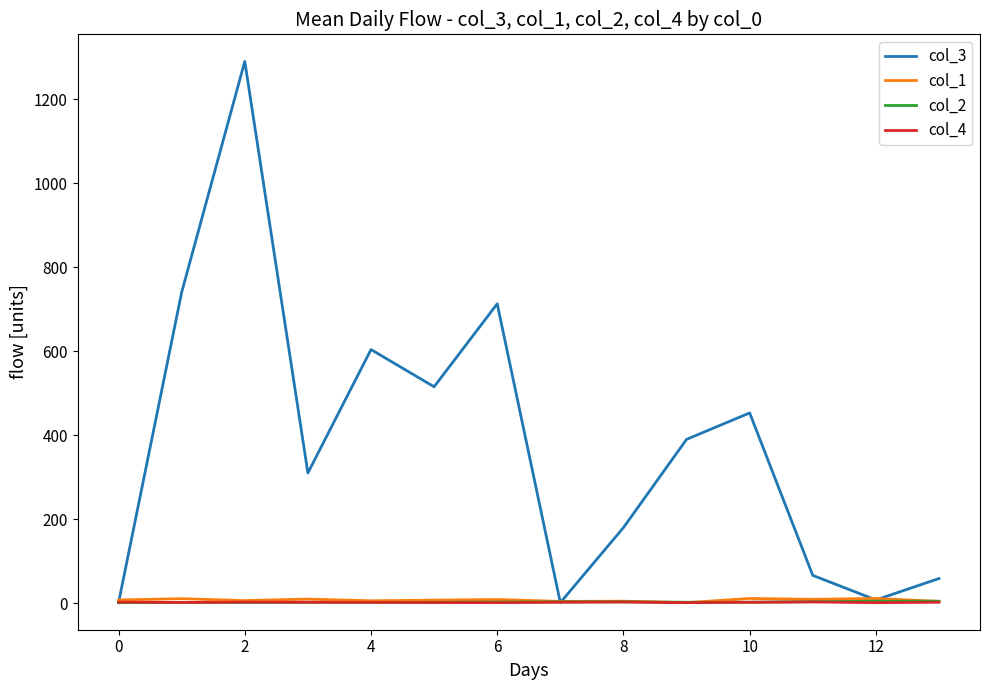

Which series has the widest spread of values?

col_3